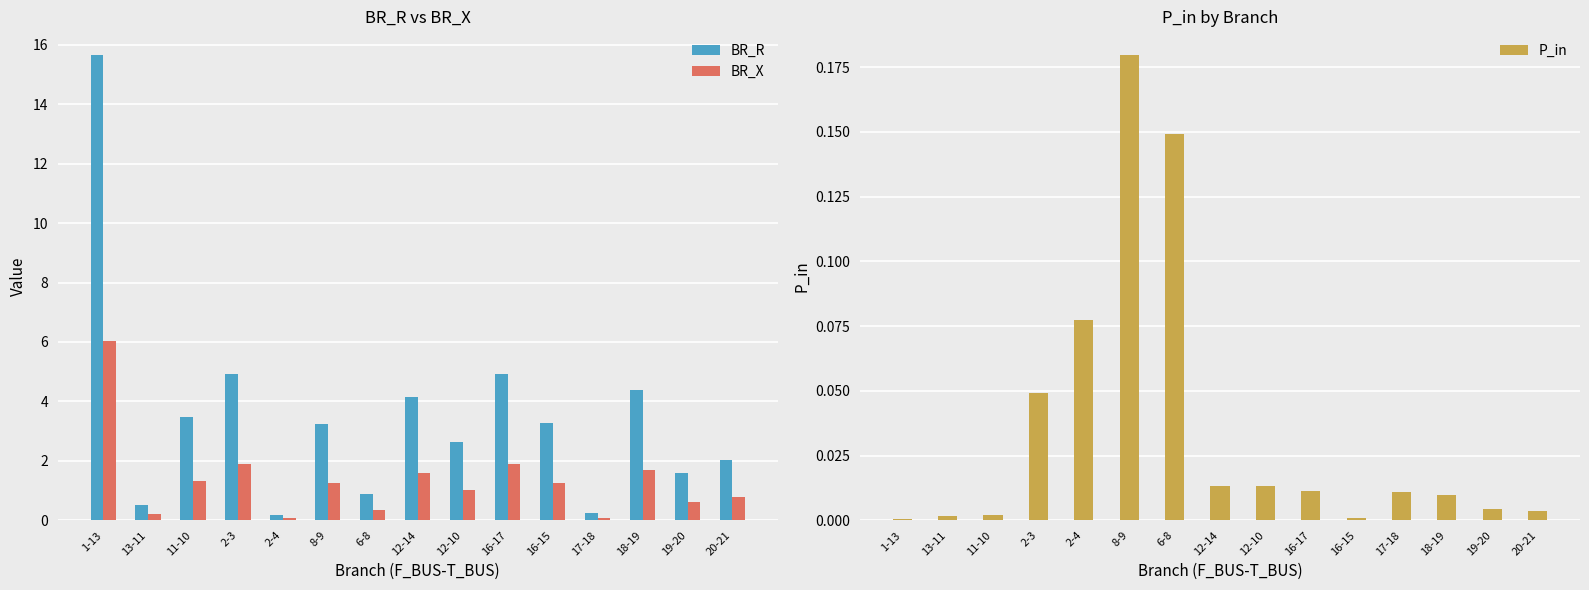

Reading left to right, list all the values displayed in this chart.

BR_R: 1-13=15.7	13-11=0.5	11-10=3.5	2-3=4.9	2-4=0.2	8-9=3.2	6-8=0.9	12-14=4.1	12-10=2.6	16-17=4.9	16-15=3.3	17-18=0.2	18-19=4.4	19-20=1.6	20-21=2.0
BR_X: 1-13=6.0	13-11=0.2	11-10=1.3	2-3=1.9	2-4=0.1	8-9=1.2	6-8=0.3	12-14=1.6	12-10=1.0	16-17=1.9	16-15=1.3	17-18=0.1	18-19=1.7	19-20=0.6	20-21=0.8
P_in: 1-13=0.0	13-11=0.0	11-10=0.0	2-3=0.0	2-4=0.1	8-9=0.2	6-8=0.1	12-14=0.0	12-10=0.0	16-17=0.0	16-15=0.0	17-18=0.0	18-19=0.0	19-20=0.0	20-21=0.0